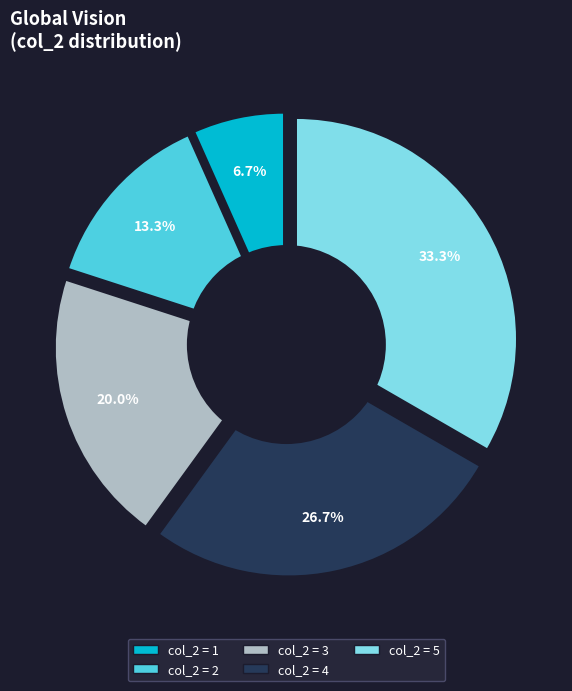

What percentage do 2 and 4 together represent?

40.0%